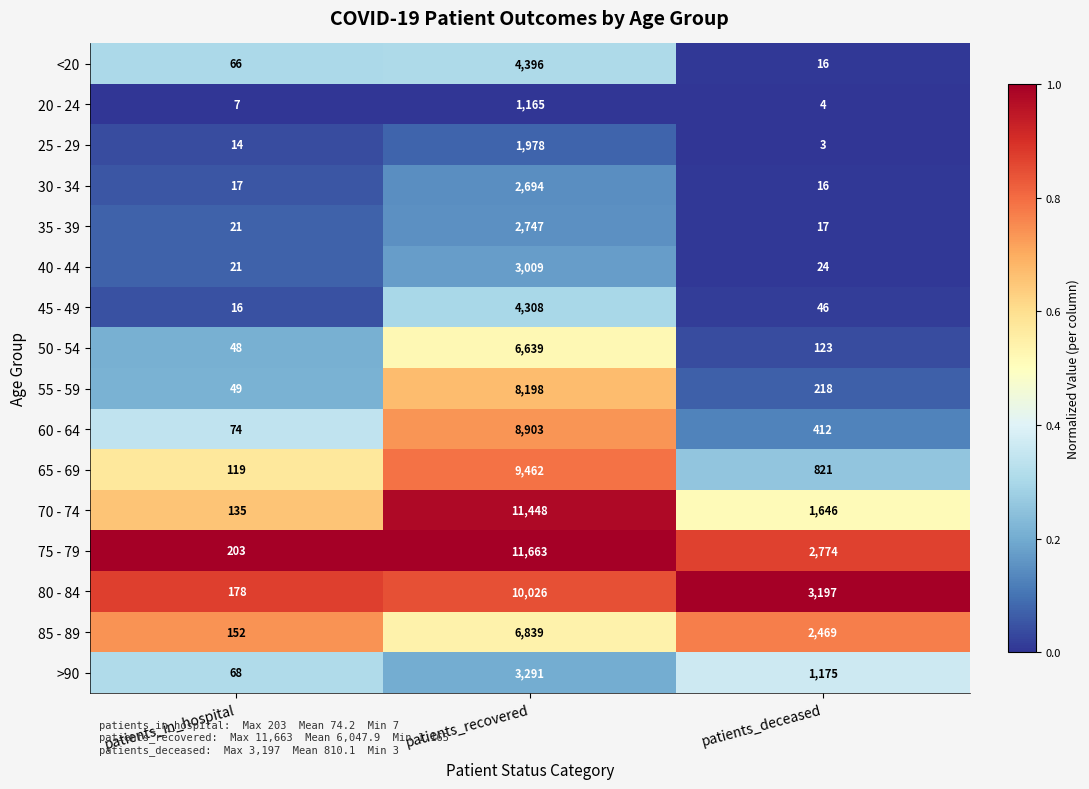

True or false: >90 has a value of 2003 at patients_deceased.

False